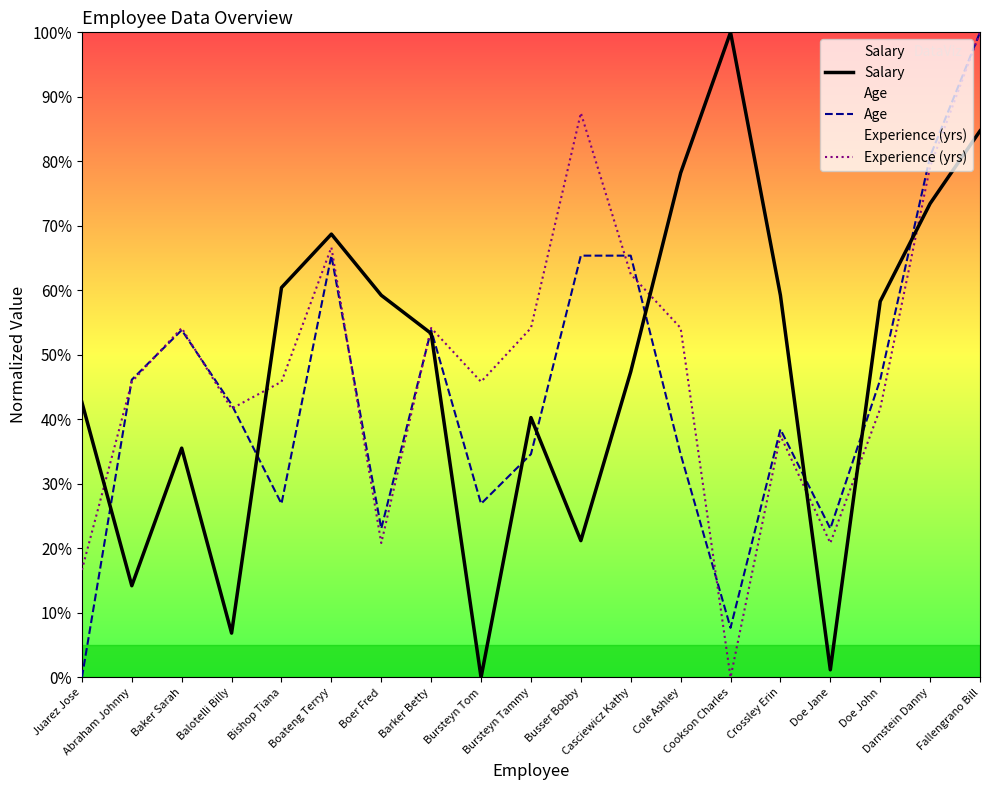

Does the chart have visible grid lines?

No